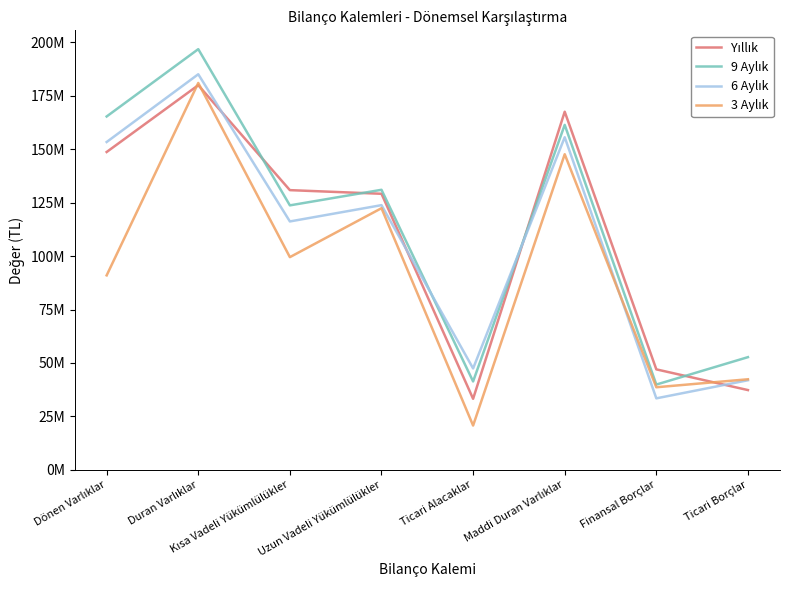

Where is the first local minimum for 9 Aylık?

Kısa Vadeli Yükümlülükler